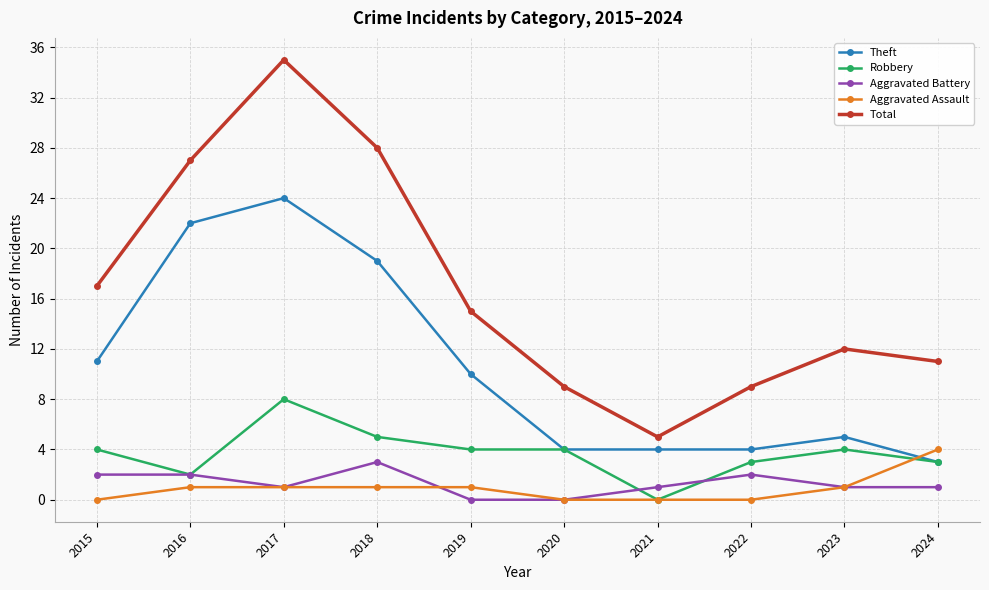

At how many categories does at least one series exceed 14?

5